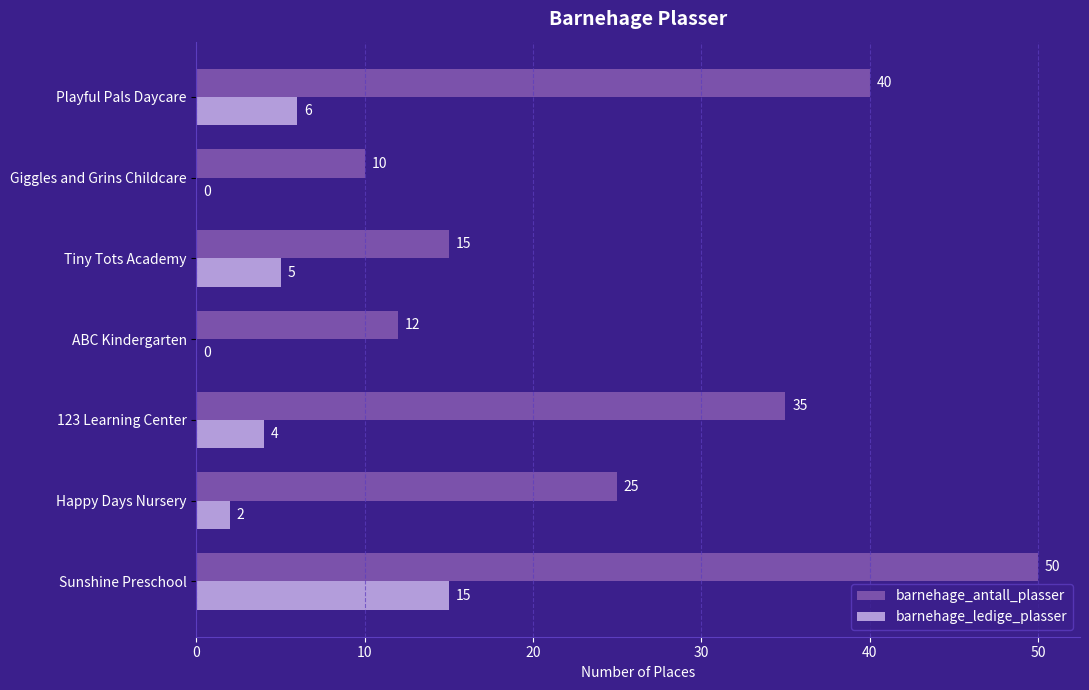

Between Happy Days Nursery and 123 Learning Center, which series saw the biggest shift?

barnehage_antall_plasser